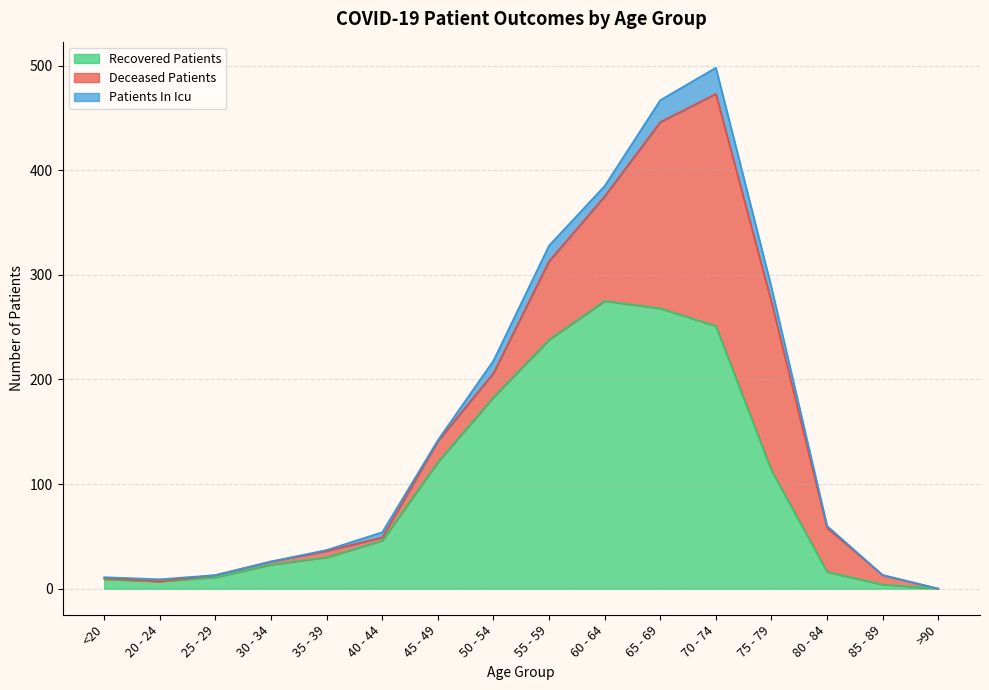

Reading left to right, list all the values displayed in this chart.

recovered_patients: <20=9	20 - 24=7	25 - 29=11	30 - 34=23	35 - 39=30	40 - 44=46	45 - 49=121	50 - 54=183	55 - 59=238	60 - 64=275	65 - 69=268	70 - 74=251	75 - 79=113	80 - 84=16	85 - 89=4	>90=0
deceased_patients: <20=1	20 - 24=0	25 - 29=2	30 - 34=3	35 - 39=6	40 - 44=3	45 - 49=20	50 - 54=23	55 - 59=75	60 - 64=100	65 - 69=178	70 - 74=222	75 - 79=161	80 - 84=42	85 - 89=9	>90=0
patients_in_icu: <20=1	20 - 24=2	25 - 29=0	30 - 34=0	35 - 39=1	40 - 44=5	45 - 49=1	50 - 54=12	55 - 59=15	60 - 64=10	65 - 69=21	70 - 74=25	75 - 79=14	80 - 84=2	85 - 89=0	>90=0